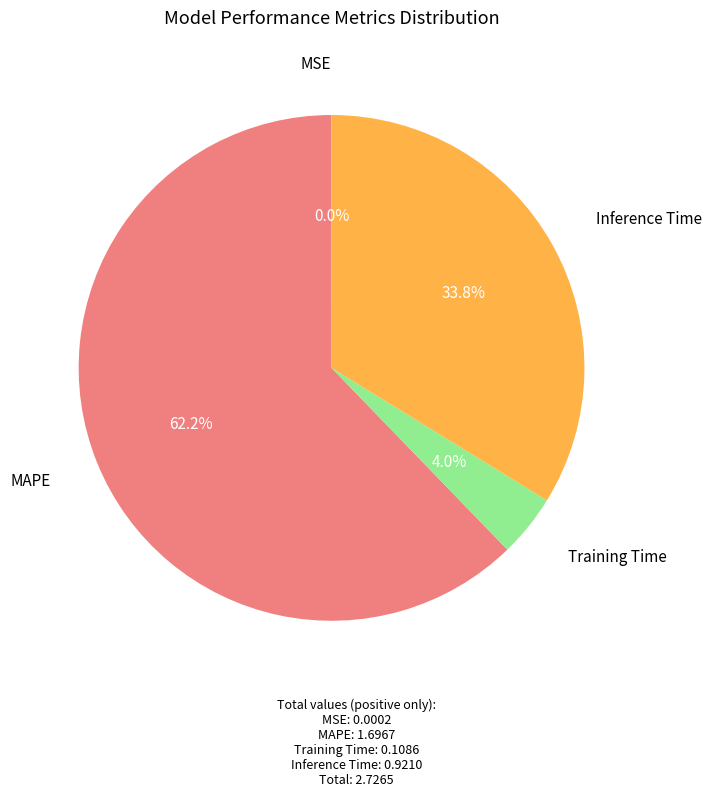

Is there a majority slice in this chart?

Yes